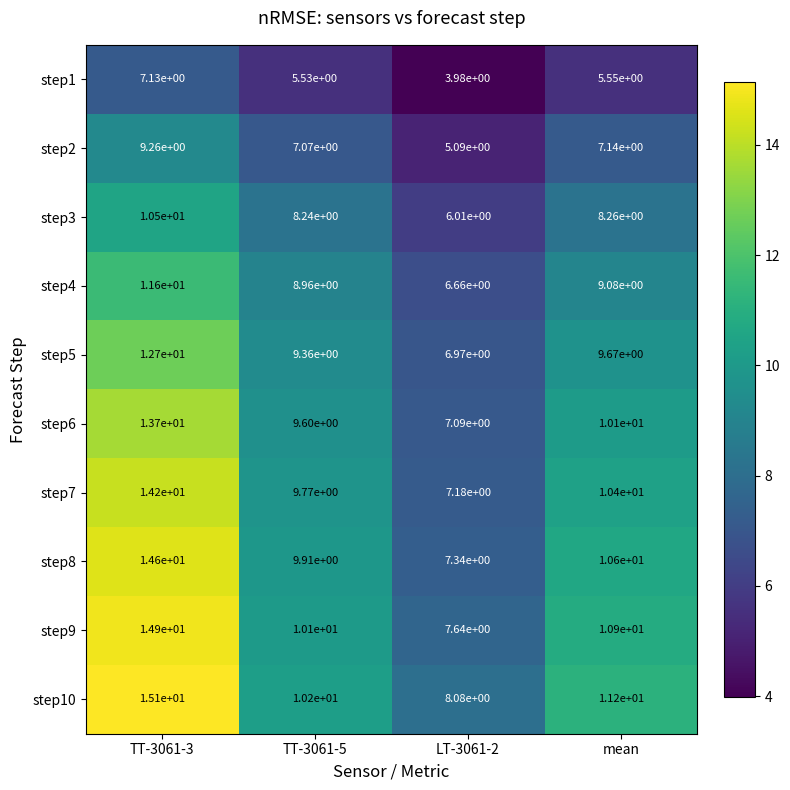

The step7 series shows 7.2 at LT-3061-2. True or false?

True